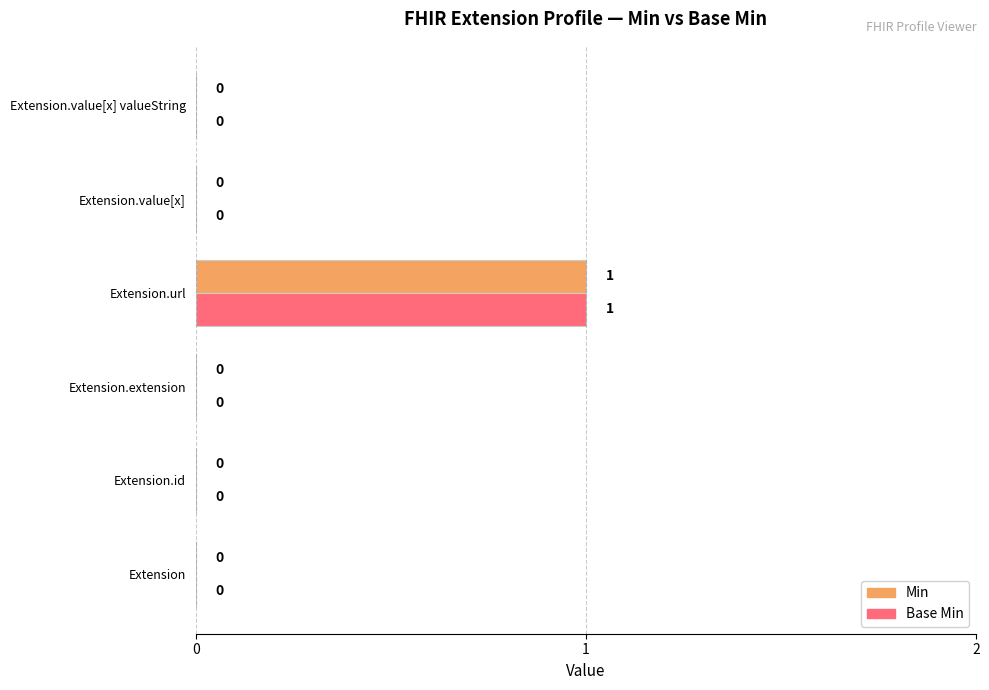

Which category has the highest value in the Base Min series?

Extension.url